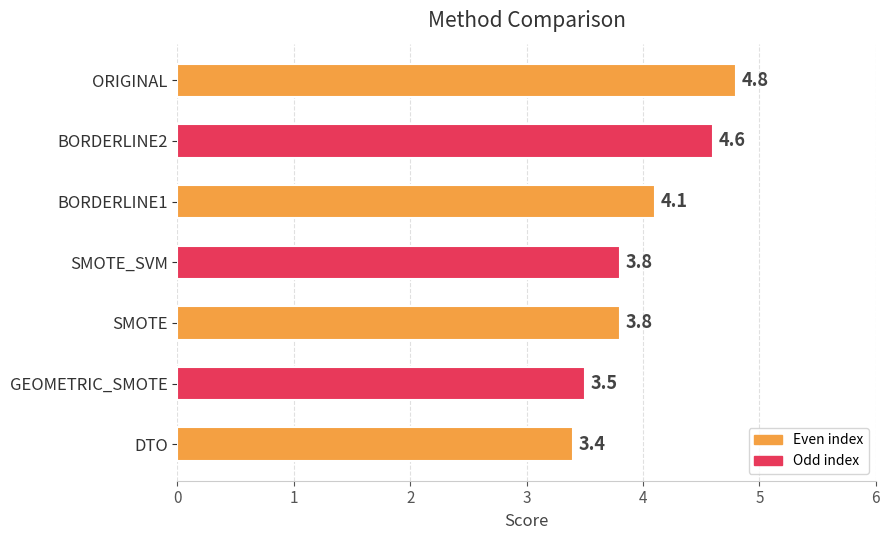

What is the difference between the maximum and minimum values?

1.4